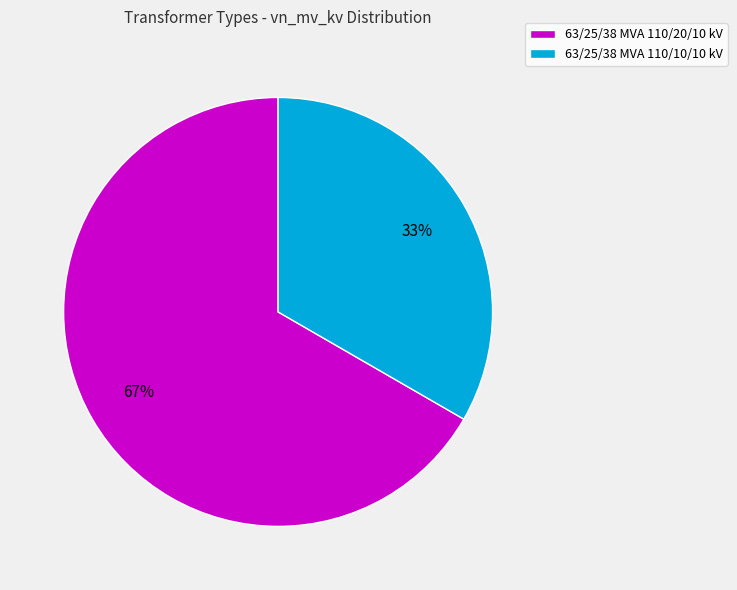

The 63/25/38 MVA 110/10/10 kV slice represents 40% of the pie. True or false?

False